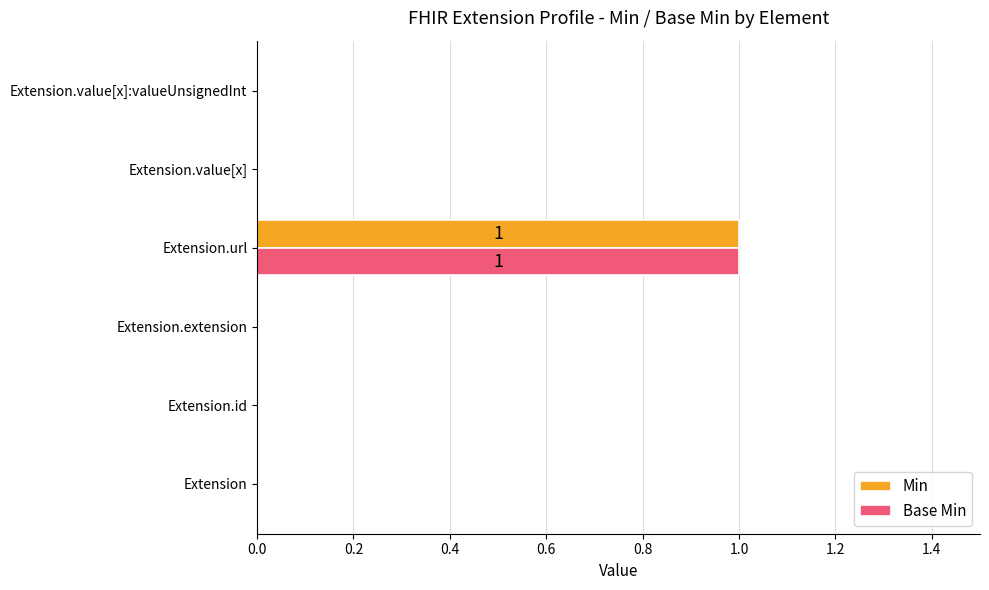

Which label corresponds to the largest value in the chart?

Extension.url